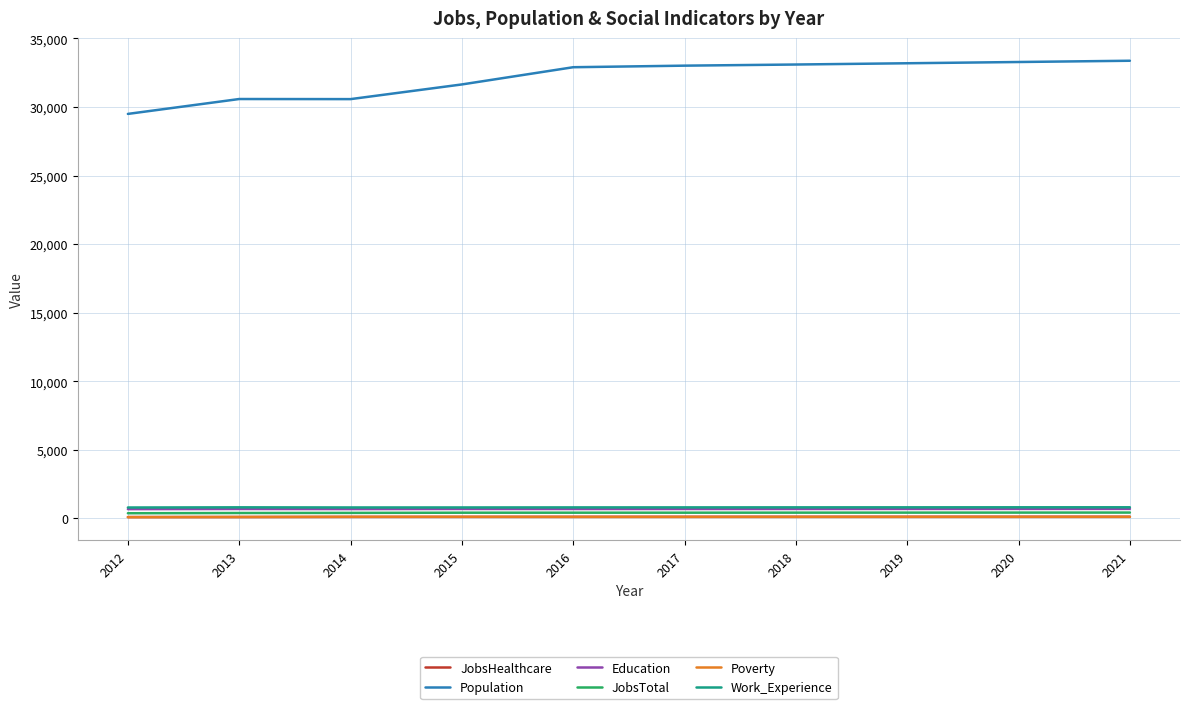

How many lines are shown in the chart?

6